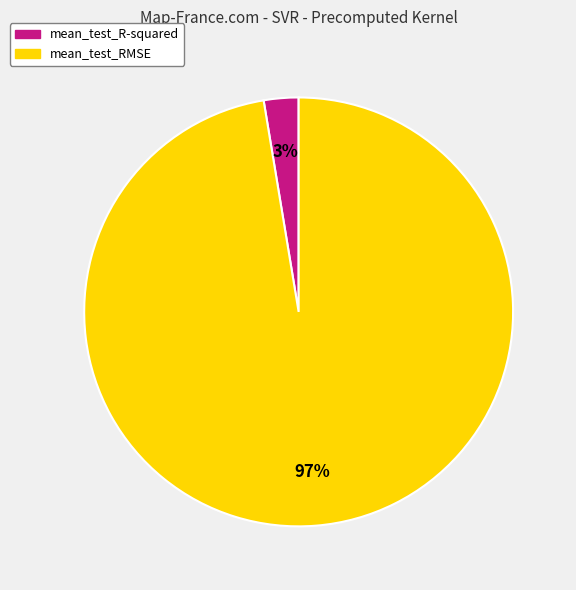

The mean_test_R-squared slice represents 3% of the pie. True or false?

True